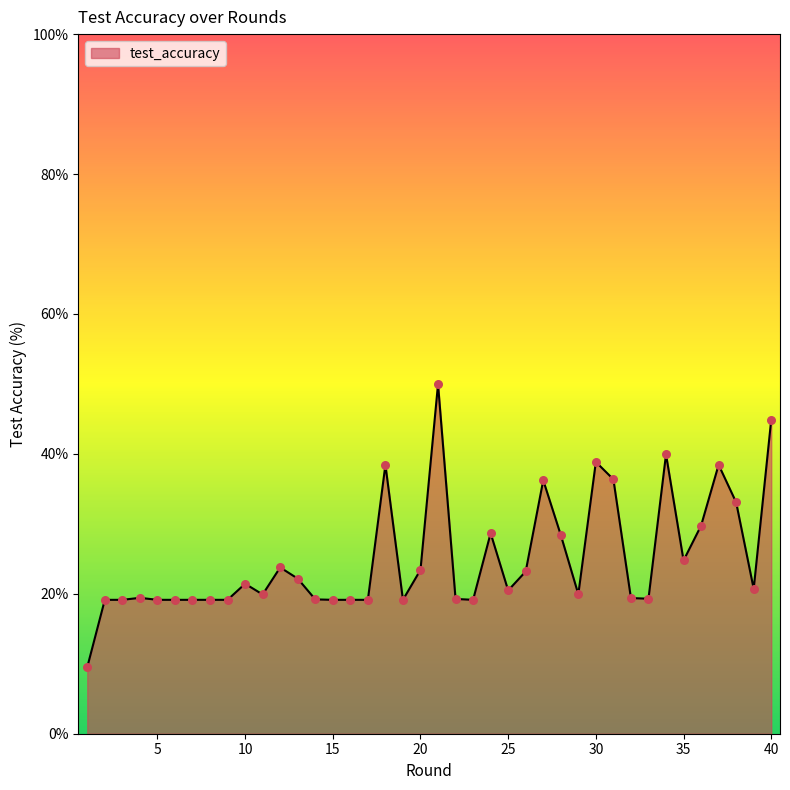

What is the maximum value shown in the chart?

50.0